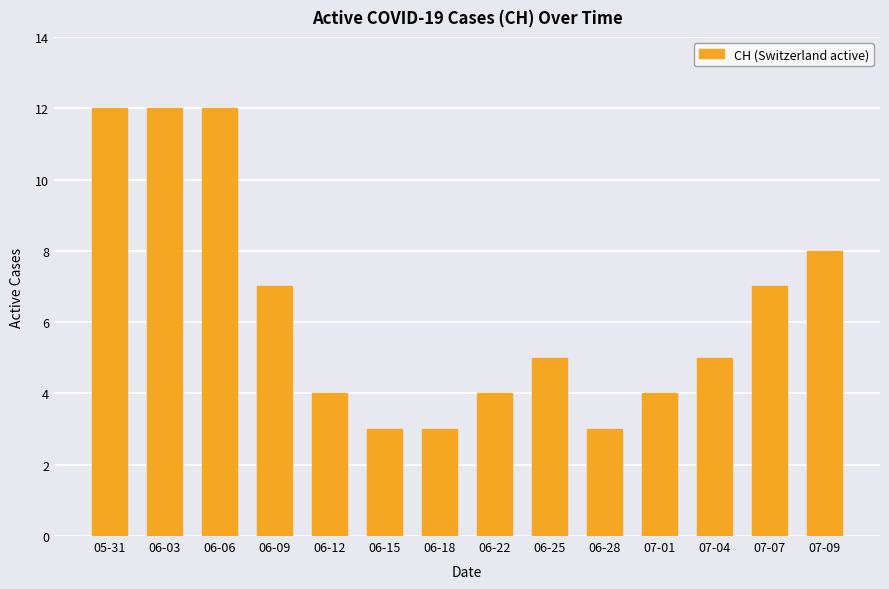

What is the label of the 4th bar from the right?

07-01